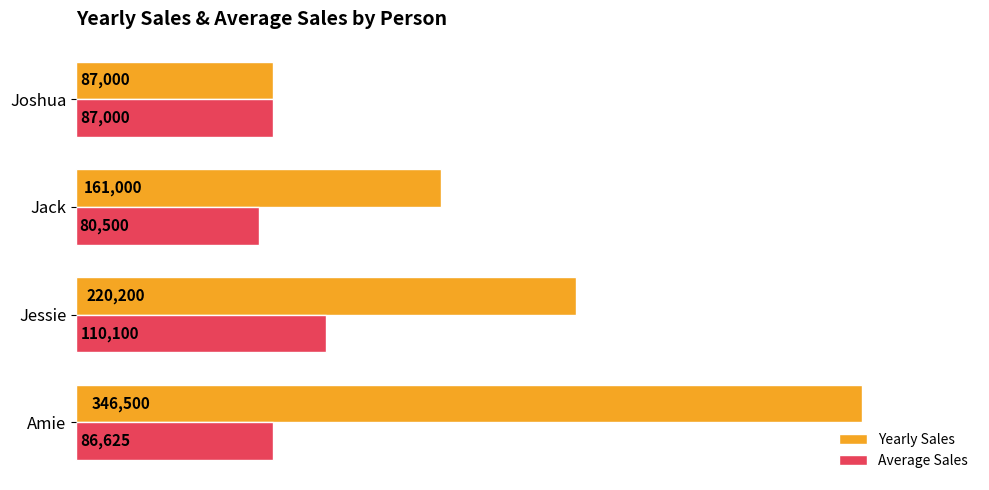

How many distinct data groups are displayed?

2